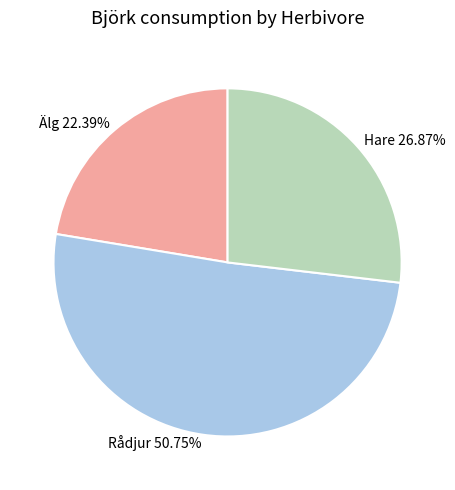

Does Rådjur represent more than half of the total?

Yes